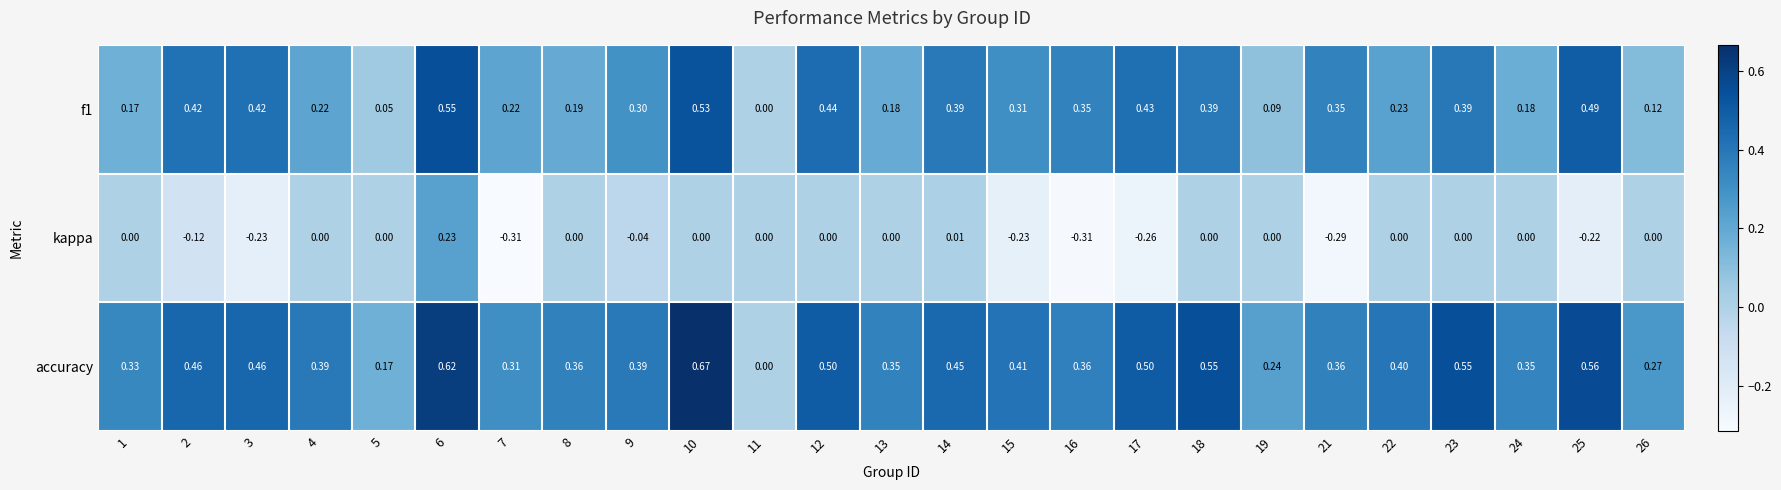

Is the value of accuracy at 5 greater than the value of f1 at 2?

No